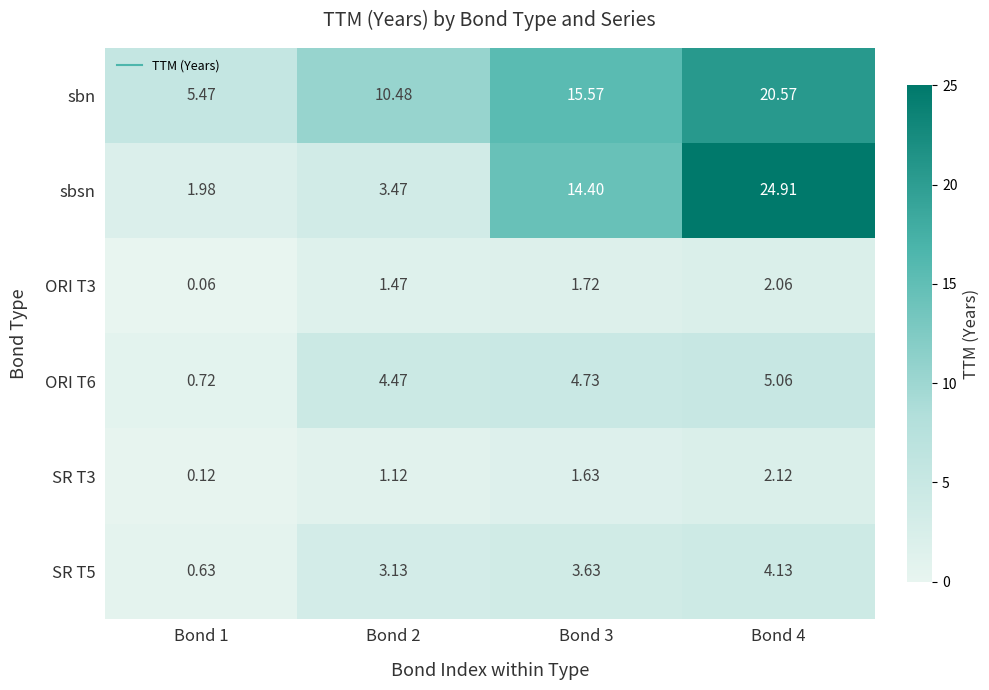

Which series has the largest total across all categories?

sbn